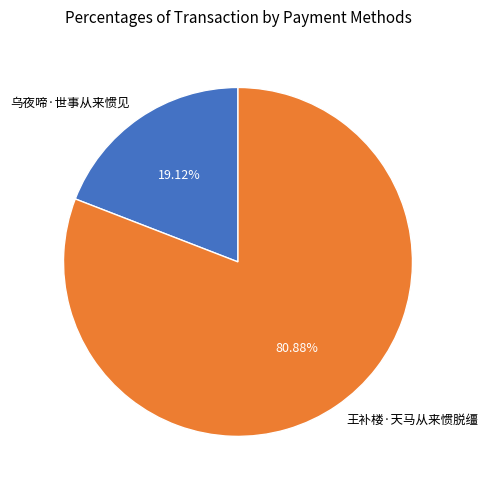

Approximately how many times larger is the value at 乌夜啼·世事从来惯见 compared to 王补楼·天马从来惯脱缰?

0.2